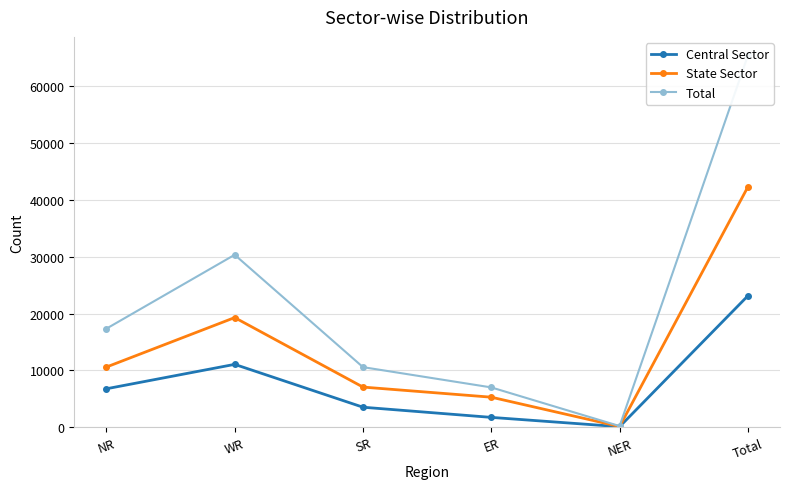

Which series has the largest total across all categories?

Total